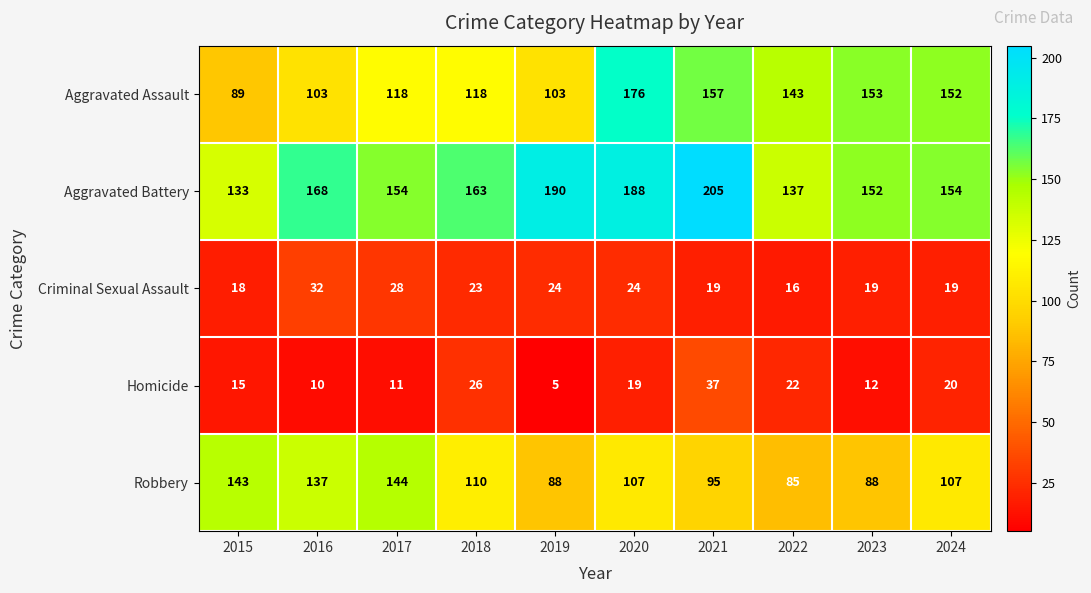

Which series has the largest range (max minus min)?

Aggravated Assault